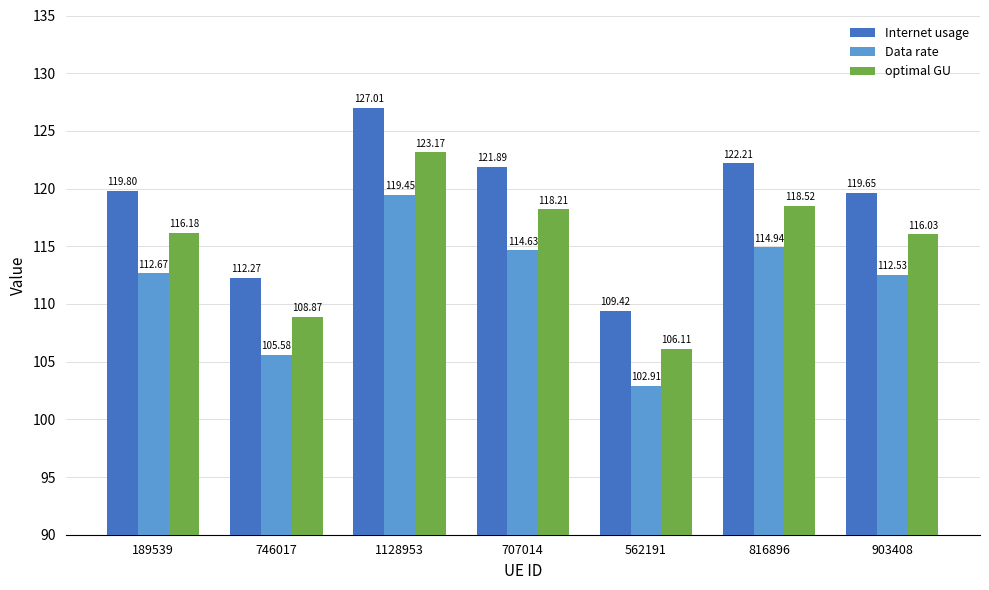

Rank the series at 903408 from lowest to highest value.

Data rate, optimal GU, Internet usage